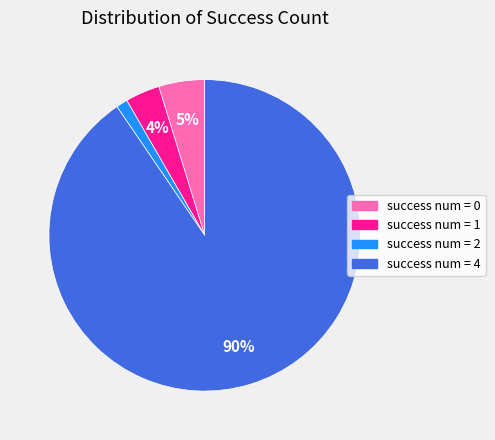

To the nearest percent, what is the difference between the largest and smallest slice percentages?

89%